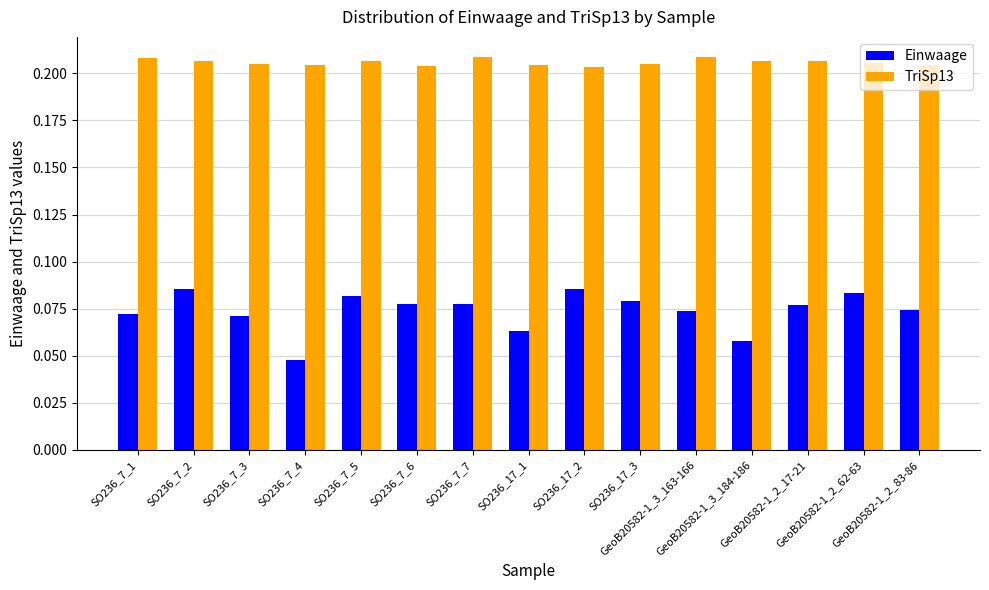

Which series has the largest range (max minus min)?

Einwaage